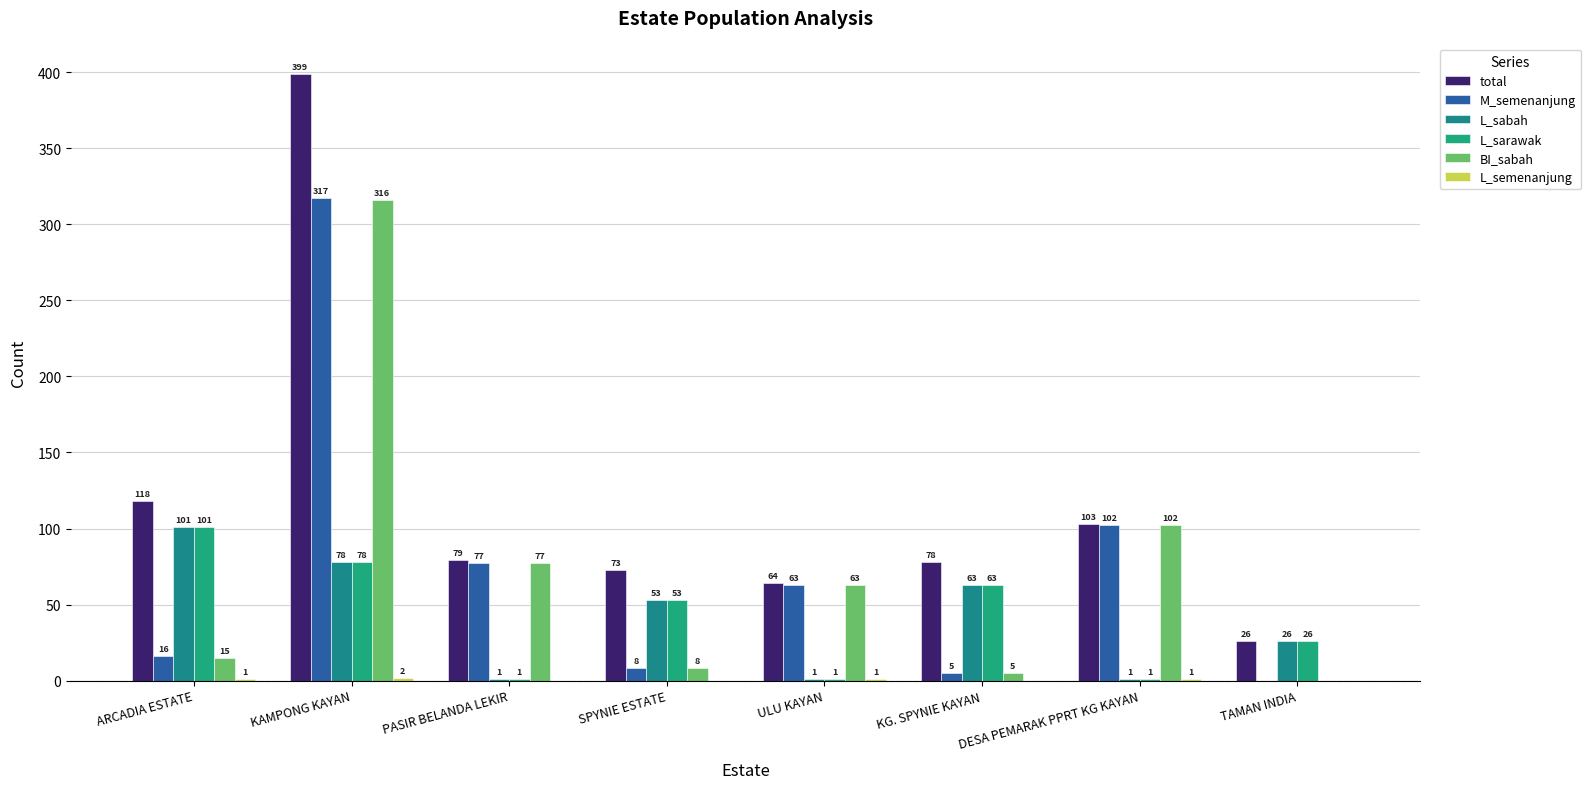

At TAMAN INDIA, list the series in order from largest to smallest.

total, L_sabah, L_sarawak, M_semenanjung, BI_sabah, L_semenanjung